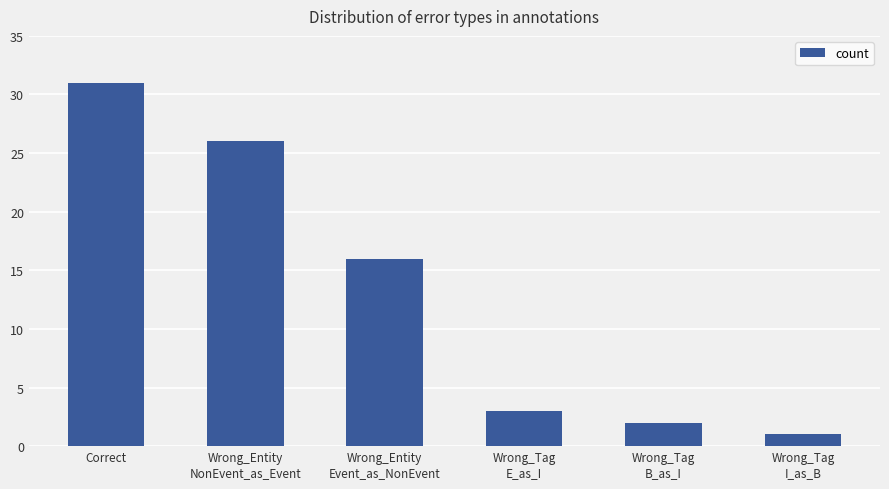

Reading left to right, list all the values displayed in this chart.

Correct=31	Wrong_Entity
NonEvent_as_Event=26	Wrong_Entity
Event_as_NonEvent=16	Wrong_Tag
E_as_I=3	Wrong_Tag
B_as_I=2	Wrong_Tag
I_as_B=1